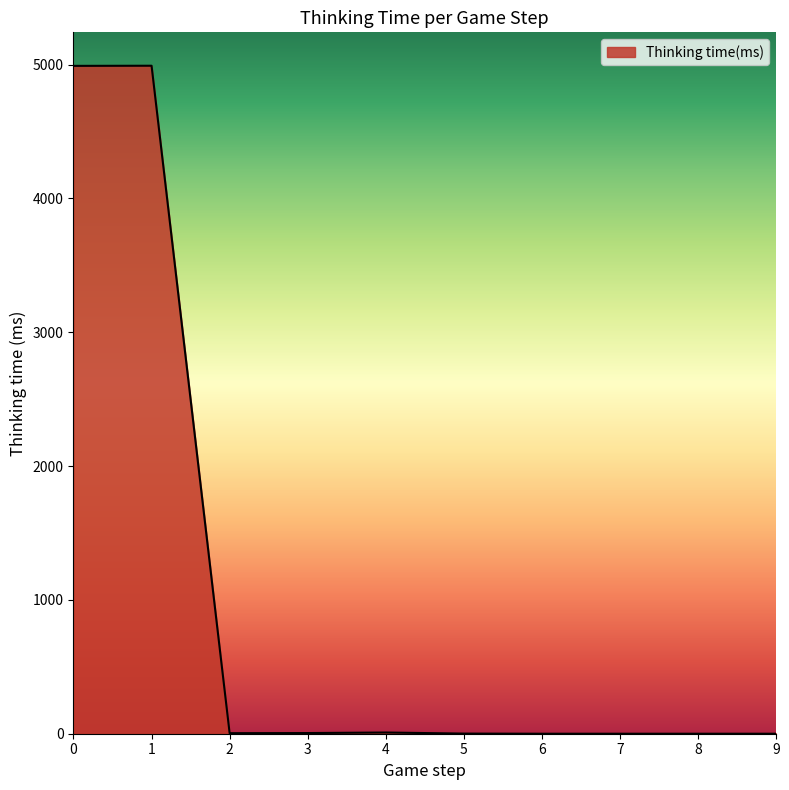

What is the ratio of the value at 1 to the value at 0?

1.0